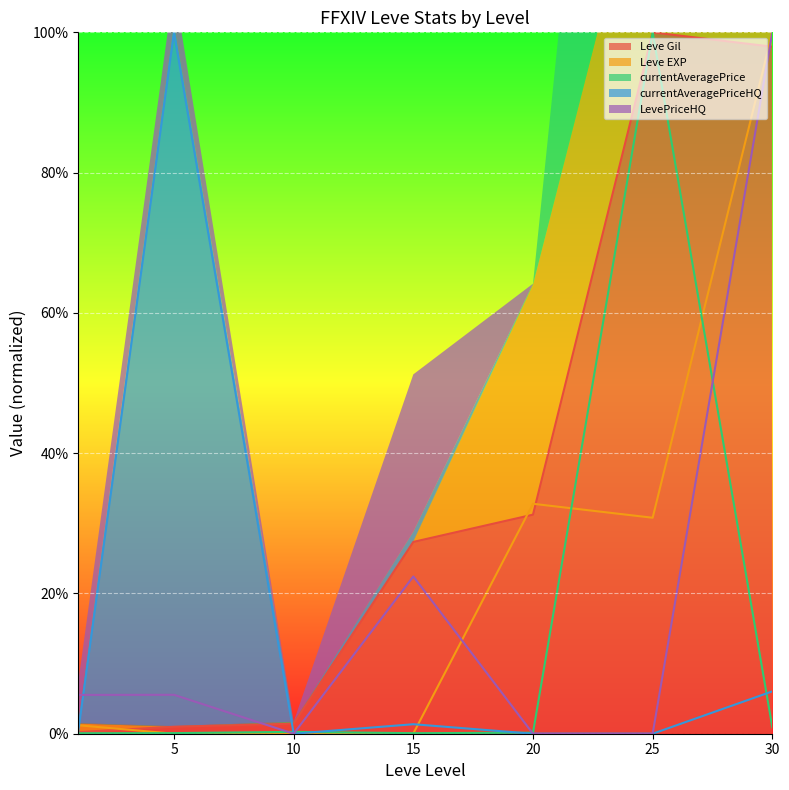

Reading left to right, list all the values displayed in this chart.

Leve Gil: 1=0.0	5=0.0	10=0.0	15=0.3	20=0.3	25=1.0	30=1.0
Leve EXP: 1=0.0	5=0.0	10=0.0	15=0.0	20=0.3	25=0.3	30=1.0
currentAveragePrice: 1=0.0	5=0.0	10=0.0	15=0.0	20=0.0	25=1.0	30=0.0
currentAveragePriceHQ: 1=0.0	5=1.0	10=0.0	15=0.0	20=0.0	25=0.0	30=0.1
LevePriceHQ: 1=0.1	5=0.1	10=0.0	15=0.2	20=0.0	25=0.0	30=1.0